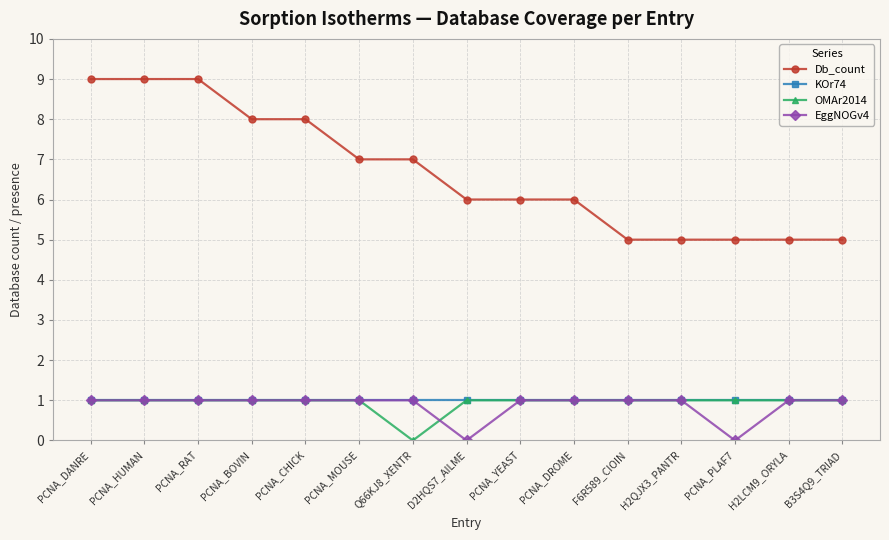

What is the total value across all series at D2HQS7_AILME?

8